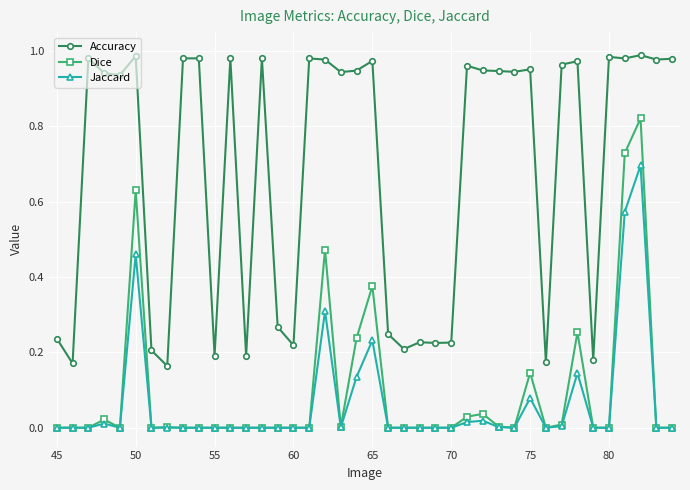

How many distinct data groups are displayed?

3